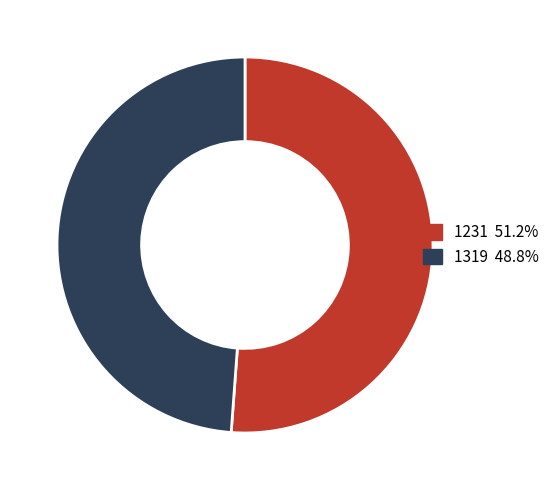

Combined, do 1319 and 1231 account for over 50%?

Yes